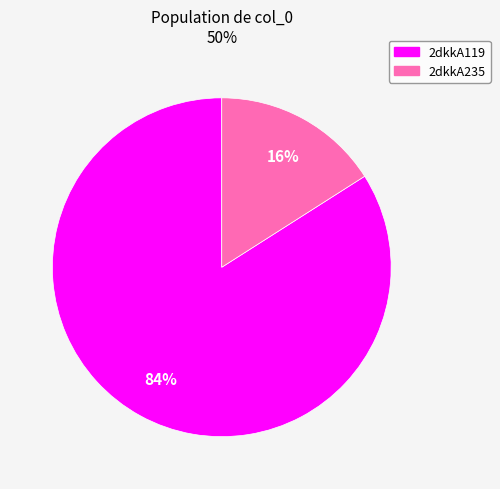

Which has a higher value, 2dkkA235 or 2dkkA119?

2dkkA119